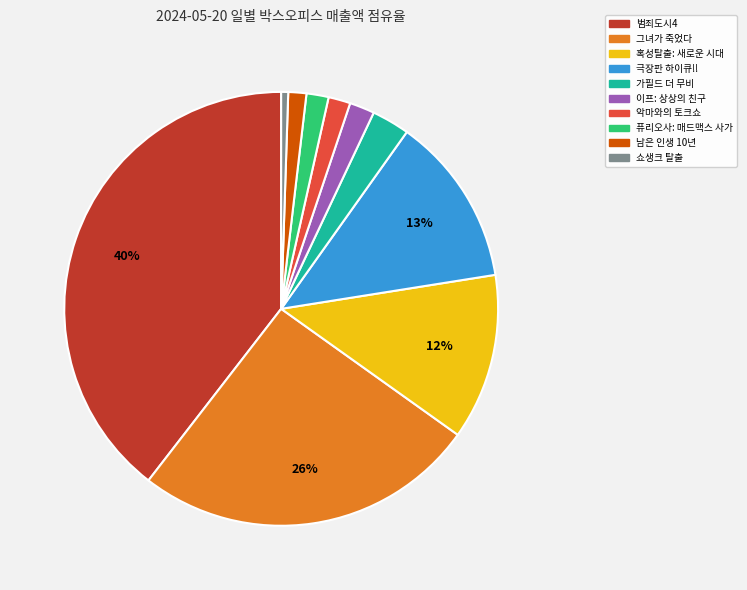

Is it true that 퓨리오사: 매드맥스 사가 is 2% of the pie?

True